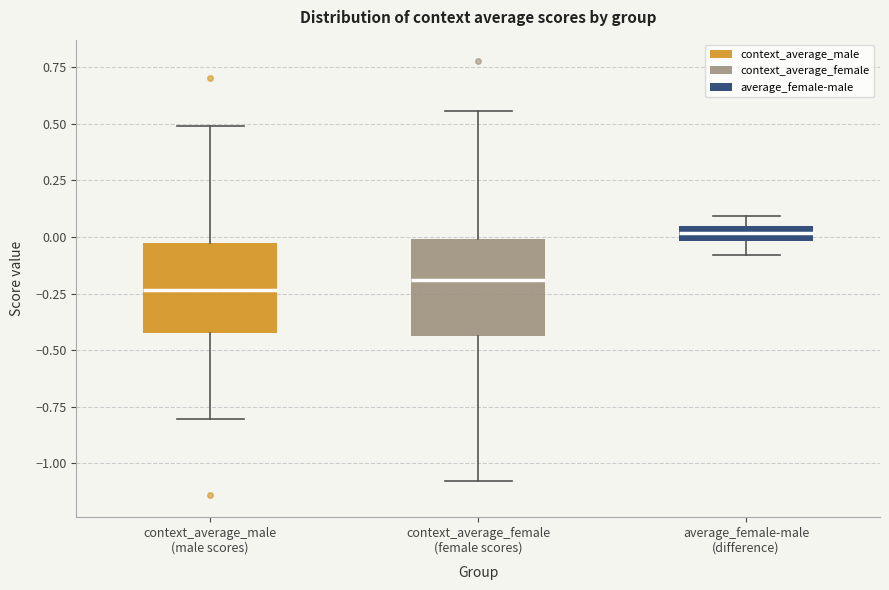

Where is the lower edge of the box for context_average_male (male scores) on the y-axis? The values are not printed on the chart, so give them approximately, as read against the axis.

-0.45